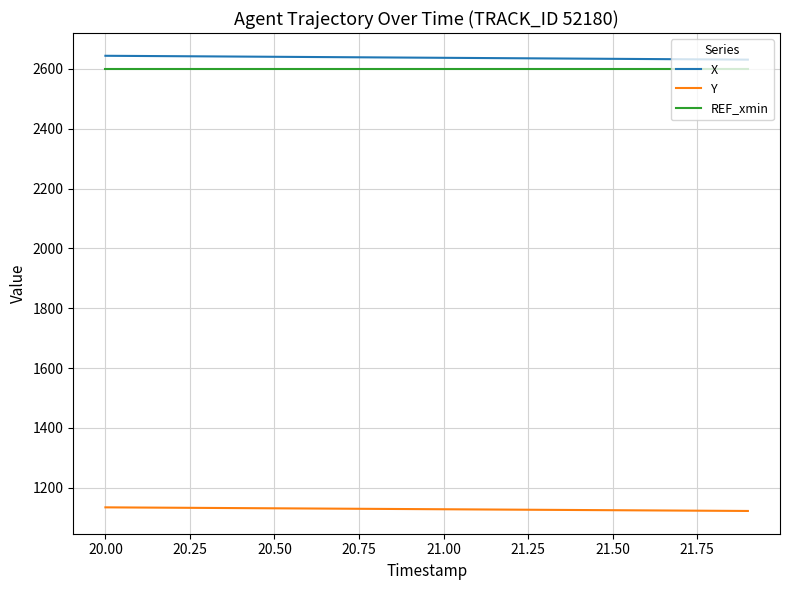

What is the lowest value of the Y series?

1122.5